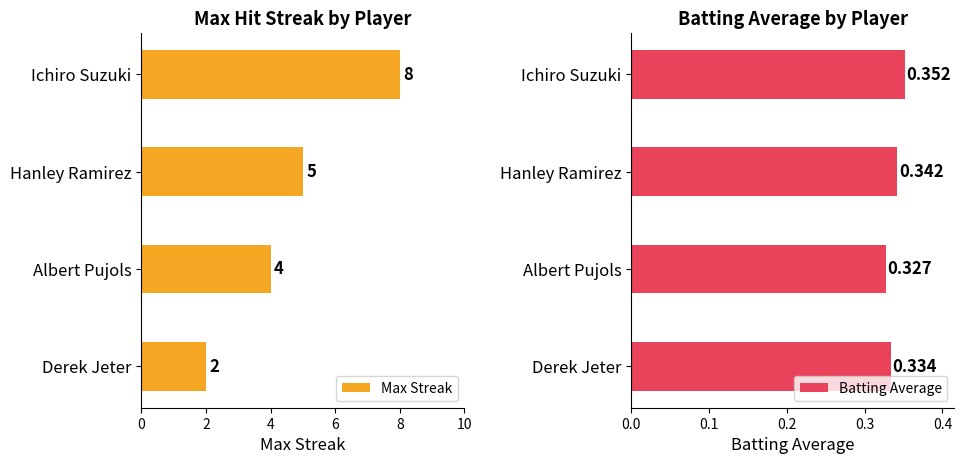

True or false: Max Streak has a value of 8 at Hanley Ramirez.

False